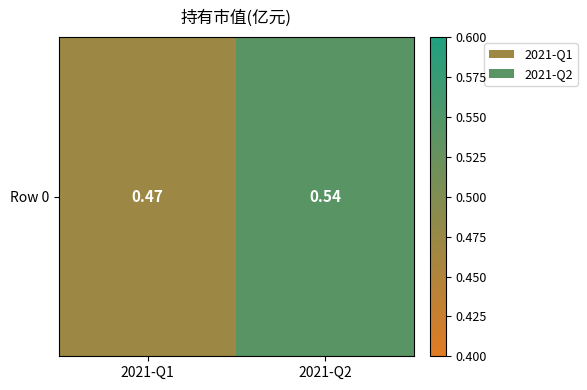

Reading left to right, extract all data points from this chart.

0.5	0.5